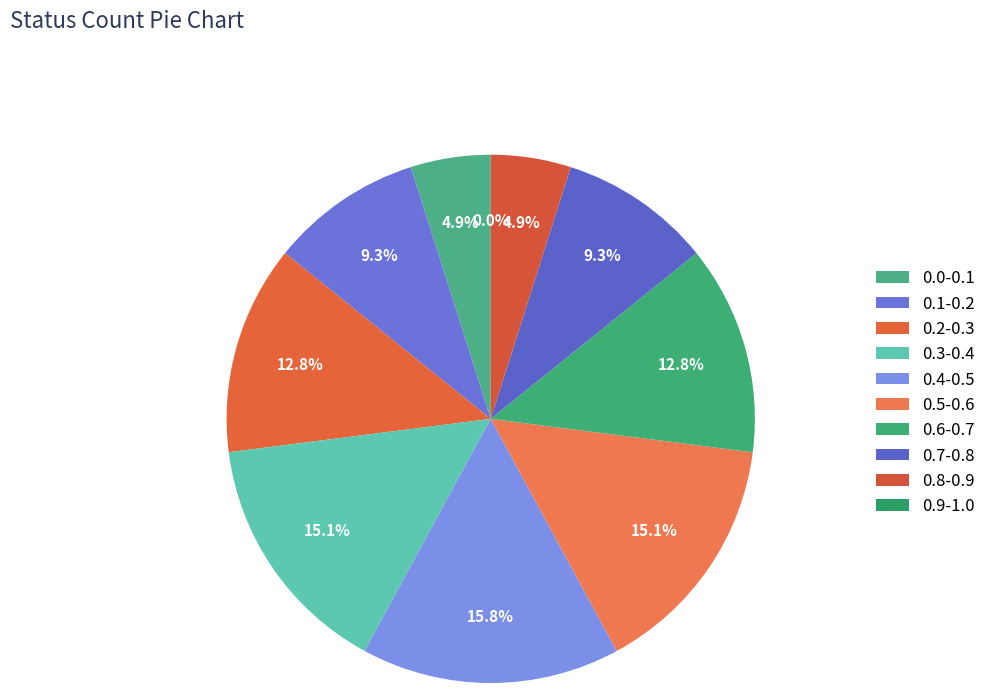

What percentage is the 0.1-0.2 slice, to the nearest percent?

9%